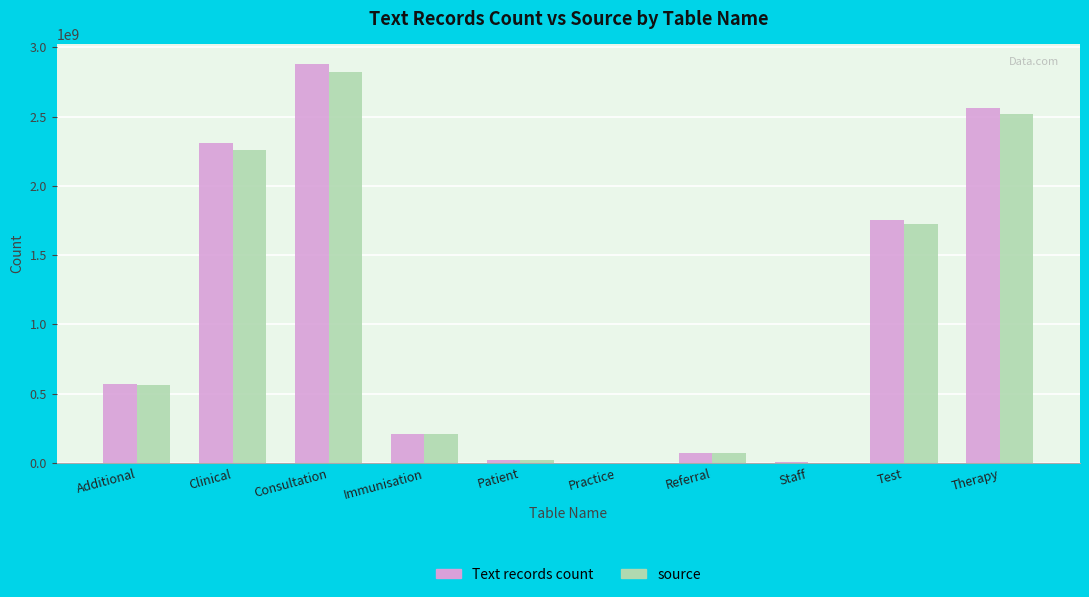

Which label corresponds to the largest value in the chart?

Consultation